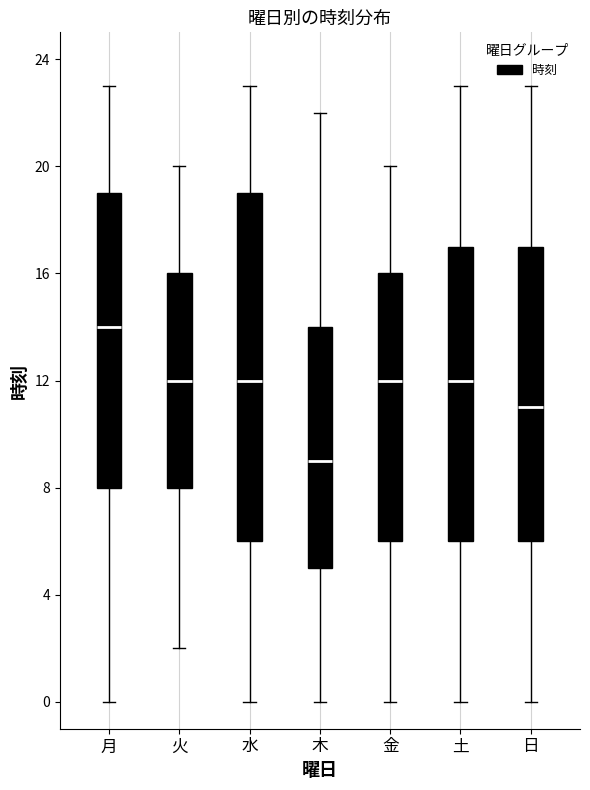

Reading left to right, transcribe this box plot: for each box, give where its median line is, the range the box spans, and where its two whiskers end, as read against the y-axis. The values are not printed on the chart, so give them approximately, as read against the axis.

月: median 14, box 8 to 19, whiskers 0 to 23
火: median 12, box 8 to 16, whiskers 2 to 20
水: median 12, box 6 to 19, whiskers 0 to 23
木: median 9, box 5 to 14, whiskers 0 to 22
金: median 12, box 6 to 16, whiskers 0 to 20
土: median 12, box 6 to 17, whiskers 0 to 23
日: median 11, box 6 to 17, whiskers 0 to 23